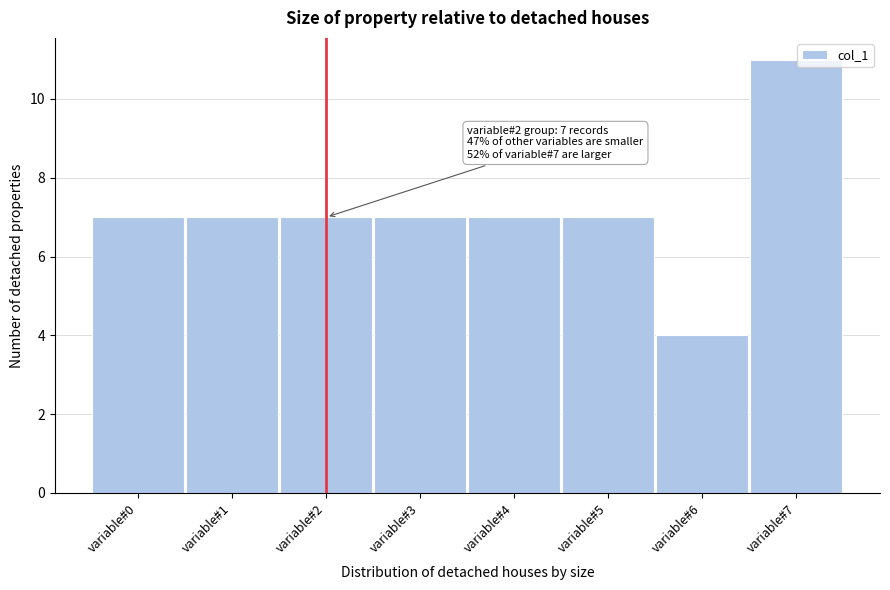

Reading right to left, what are all the values shown in this chart?

11	4	7	7	7	7	7	7